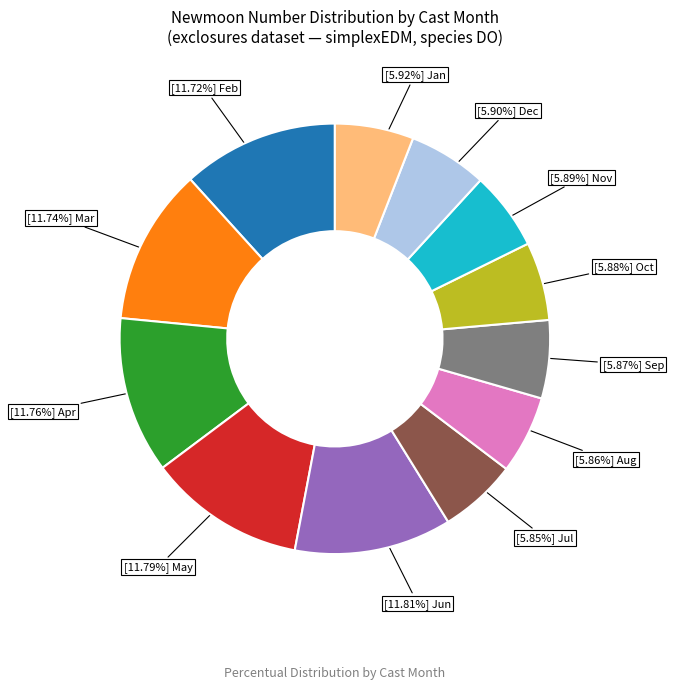

How many segments does this pie chart have?

12